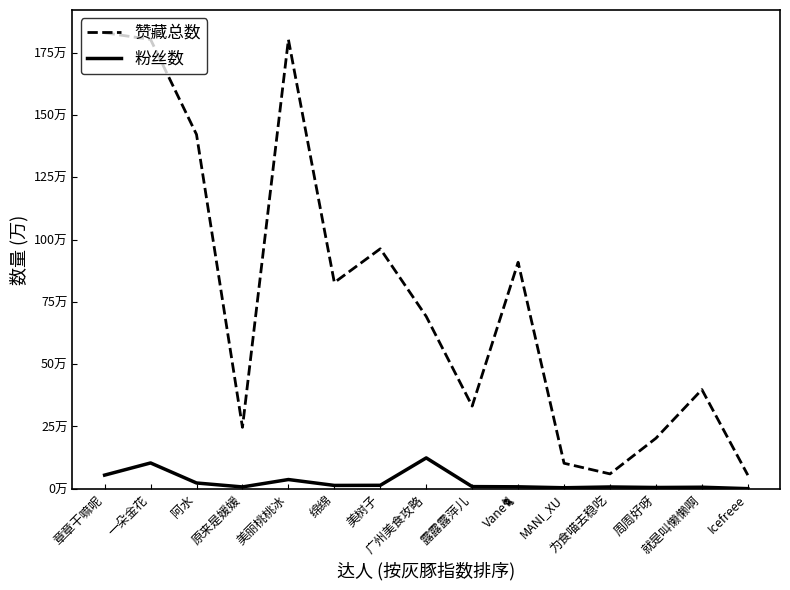

True or false: 赞藏总数 has more than 0 interior local peaks.

True